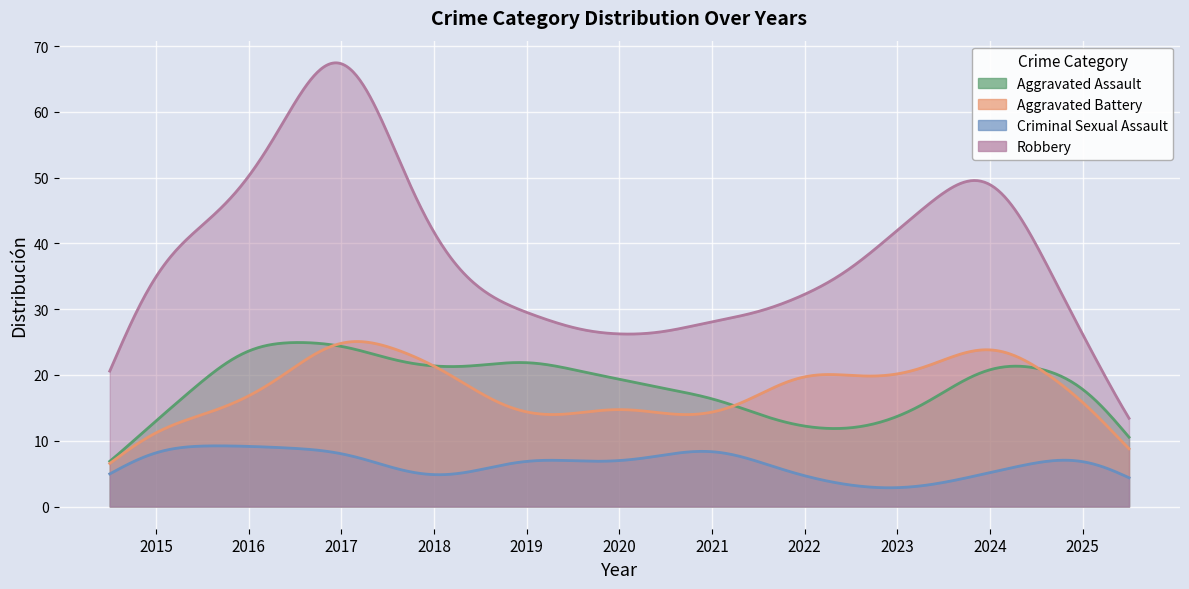

What is the value of the Aggravated Assault point at the 4th from the left?

20